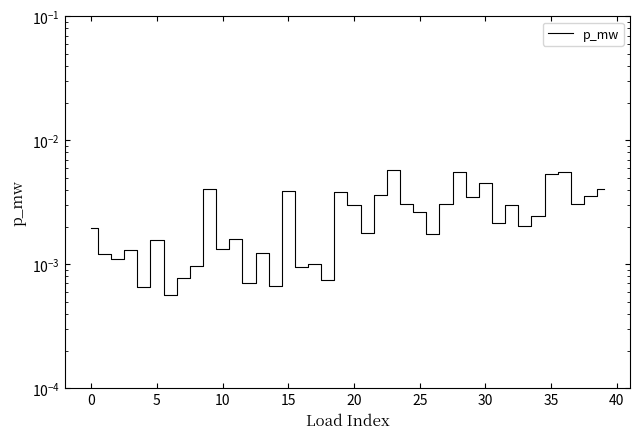

The value at 30 is 0.0. True or false?

True